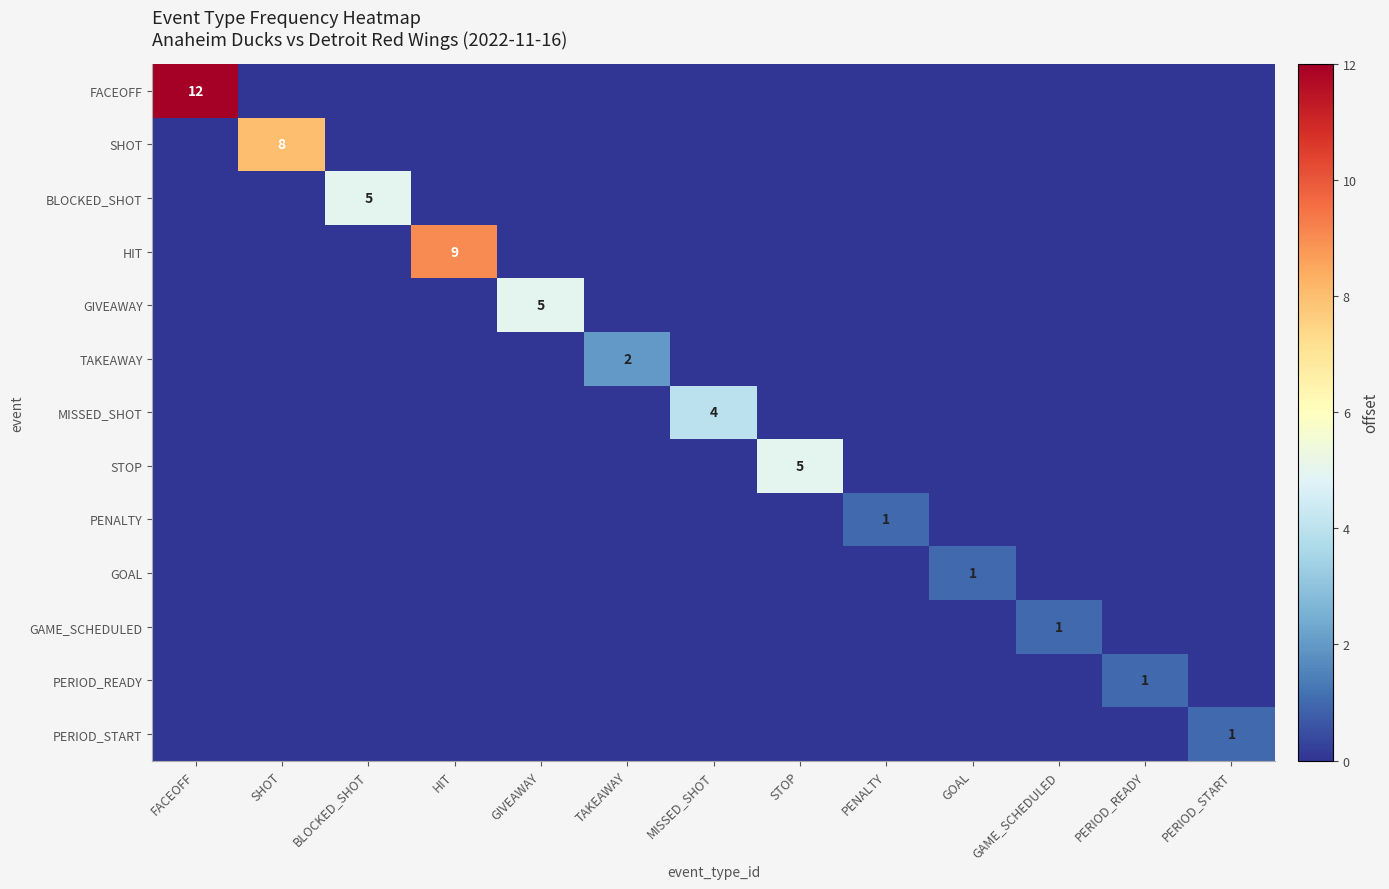

At how many categories does at least one series exceed 9?

1